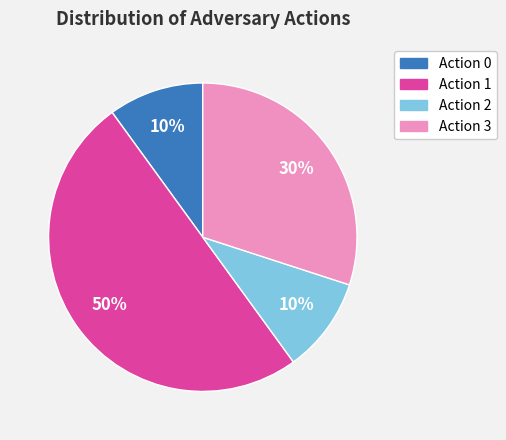

To the nearest percent, what is the difference between the largest and smallest slice percentages?

40%